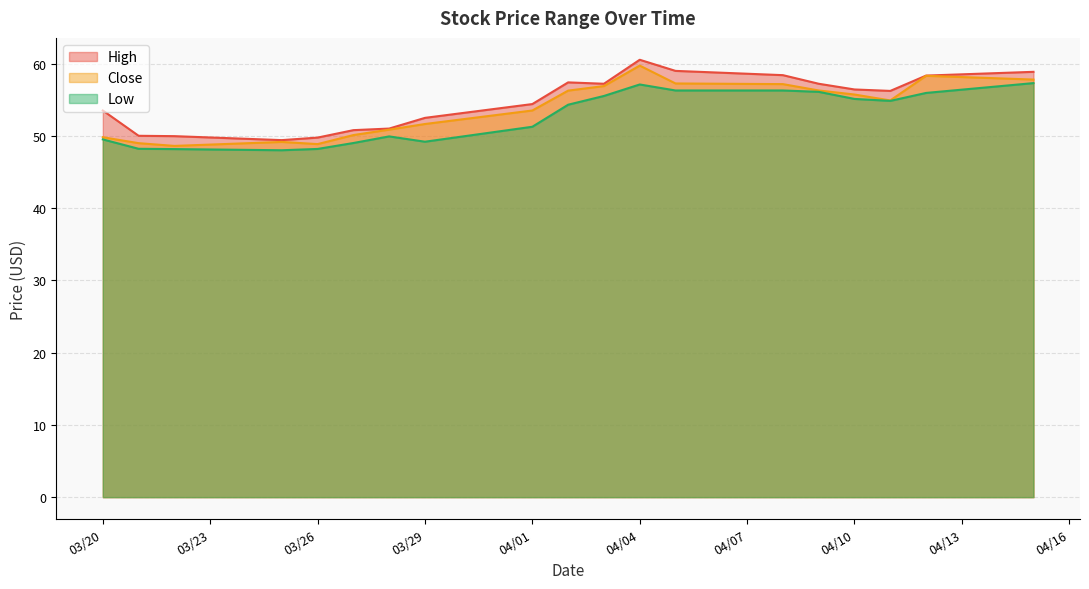

How many lines are shown in the chart?

3